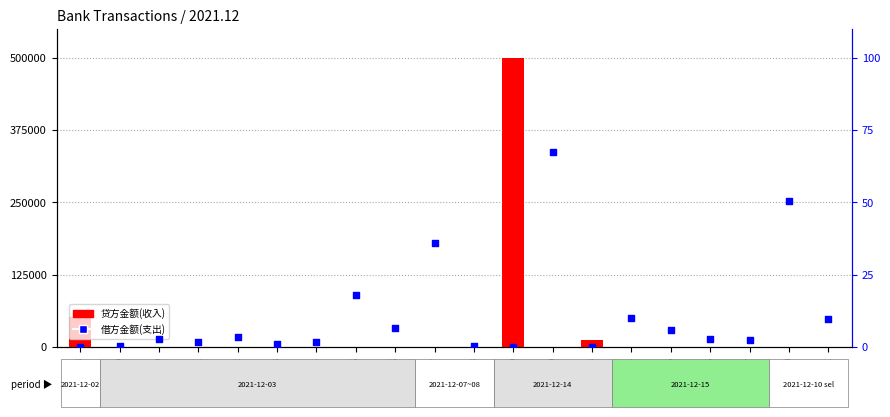

Which series has the widest spread of Y values?

贷方金额(收入)